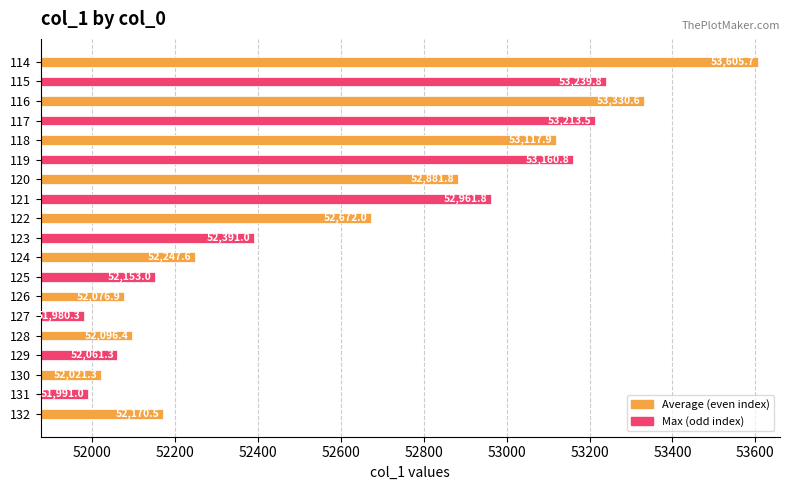

List the labels in order of value, largest first.

114, 116, 115, 117, 119, 118, 121, 120, 122, 123, 124, 132, 125, 128, 126, 129, 130, 131, 127